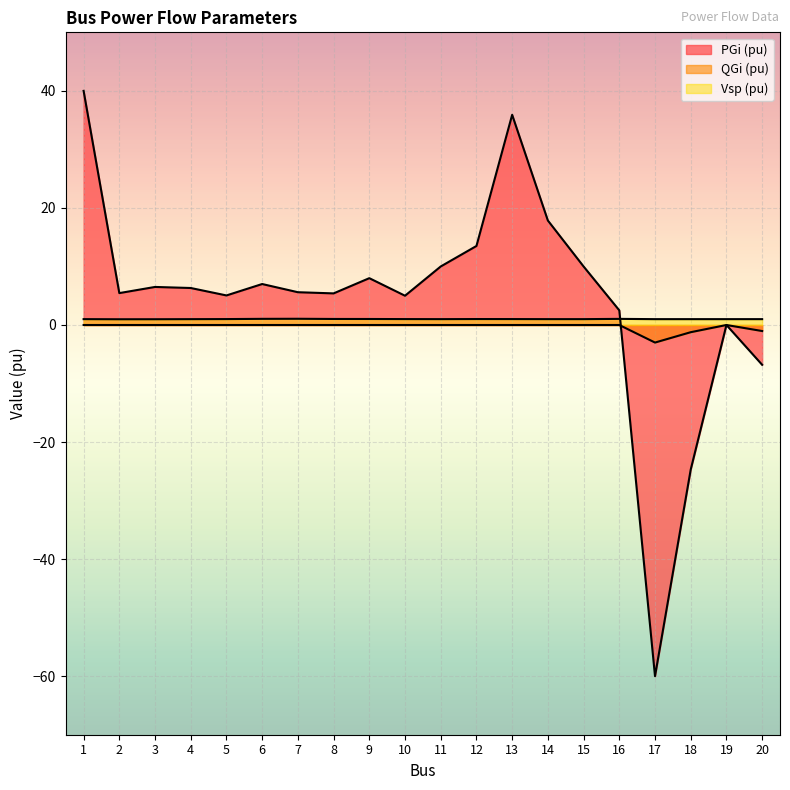

What is the sum of the Vsp (pu) values at 11 and 19?

2.0